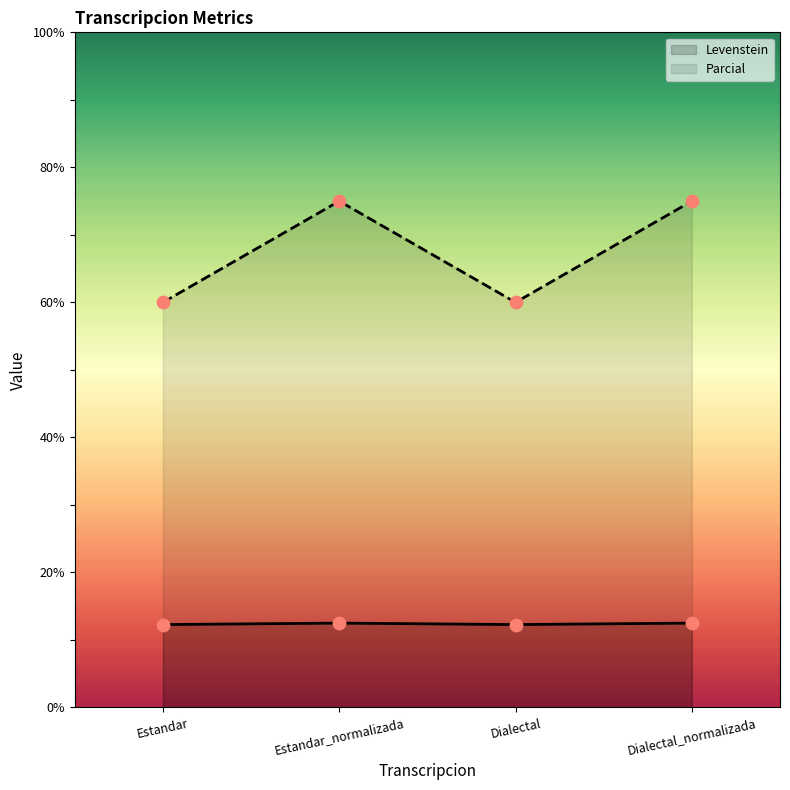

Is the value of Parcial at Dialectal_normalizada greater than the value of Levenstein at Dialectal?

Yes